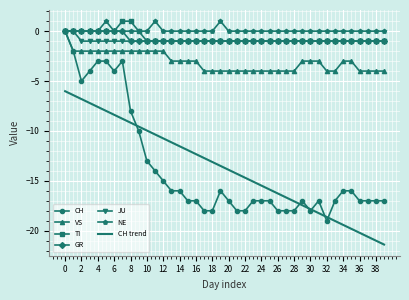

What is the minimum value for TI?

-1.0